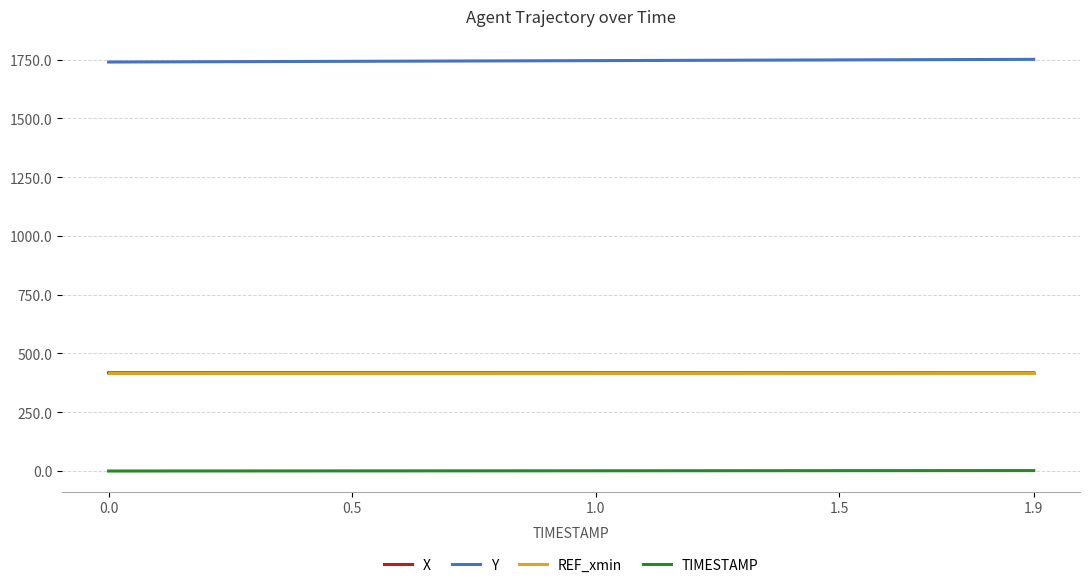

Which series has the largest total across all categories?

Y